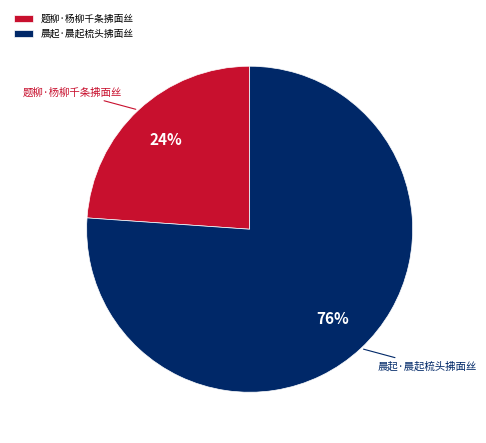

To the nearest percent, what portion does 晨起·晨起梳头拂面丝 represent?

76%